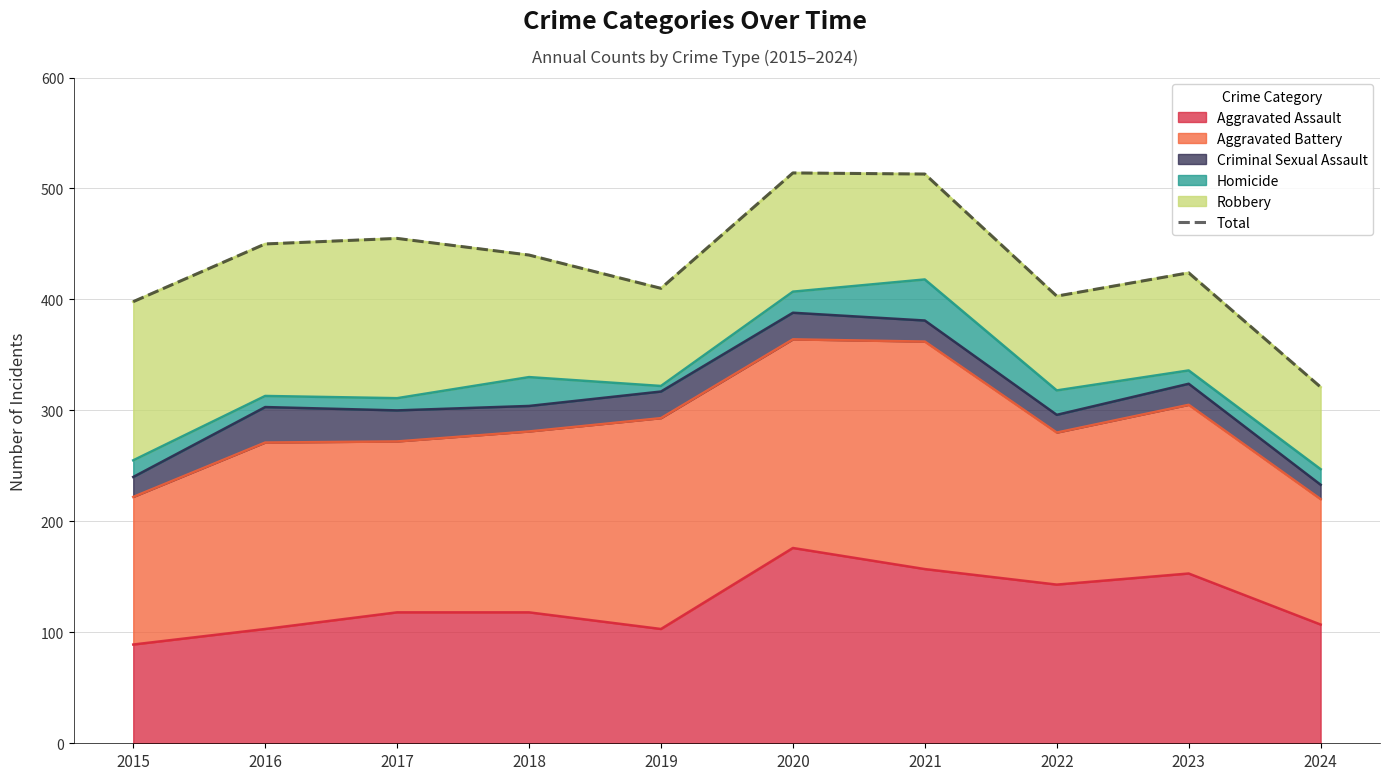

The chart shows a value of 264 at 2019. True or false?

False